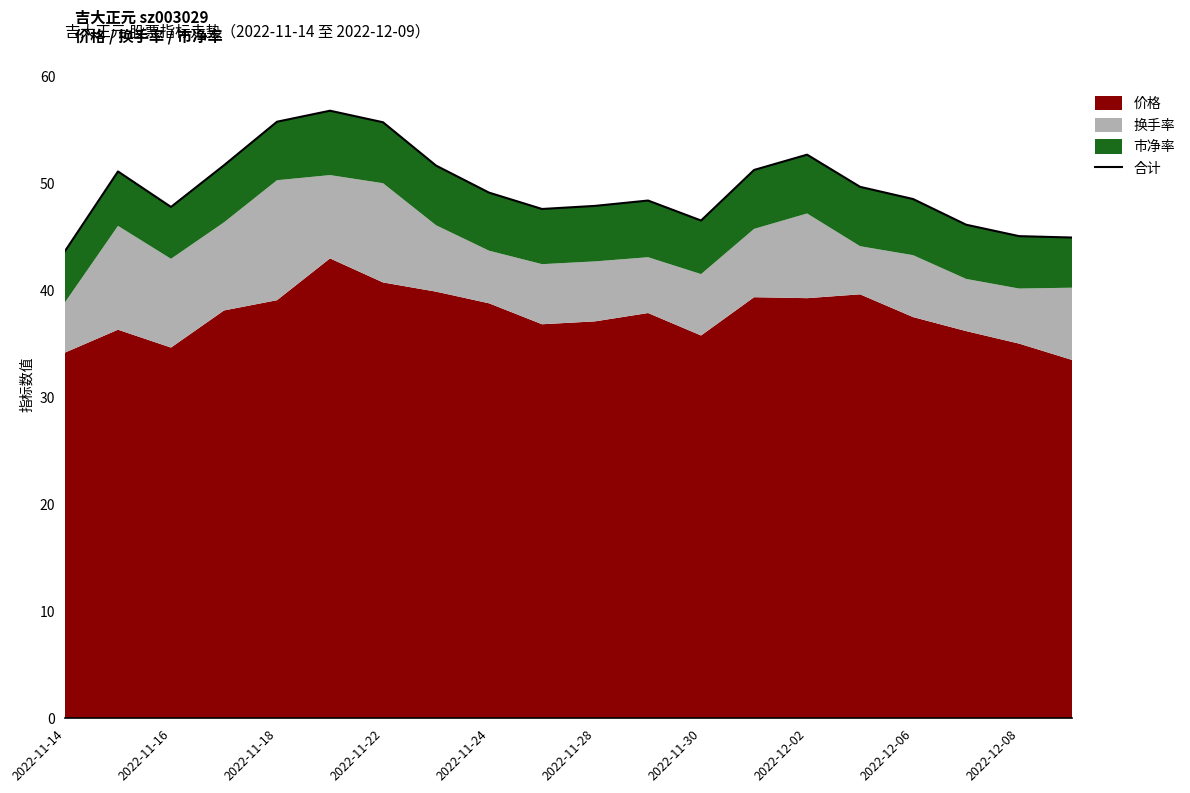

Reading left to right, transcribe all the data shown in this chart.

43.7	51.1	47.8	51.7	55.8	56.8	55.7	51.7	49.2	47.6	47.9	48.4	46.5	51.3	52.7	49.7	48.6	46.2	45.1	45.0